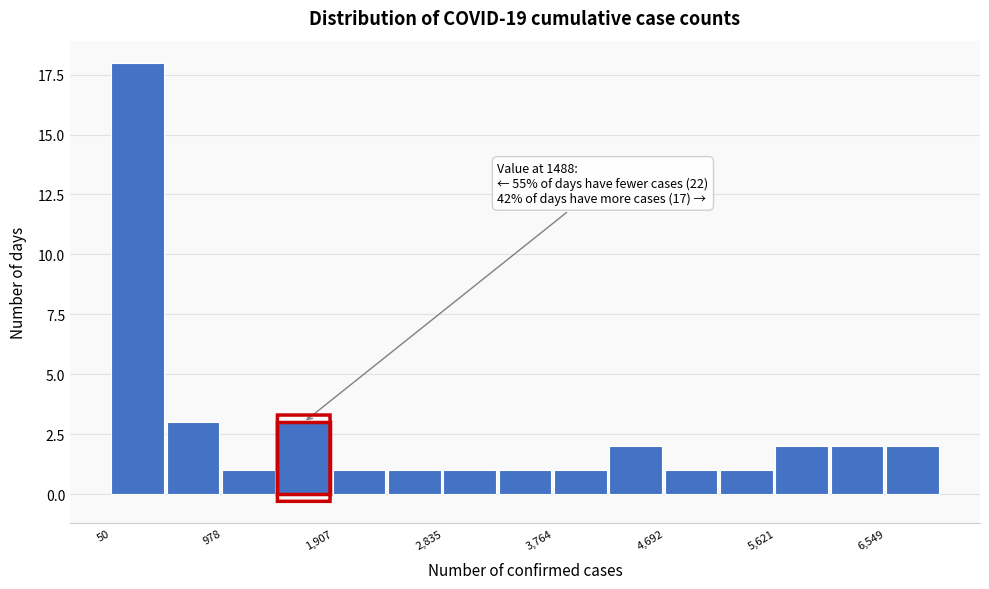

Which range on the x-axis has the tallest bar?

100 to 500